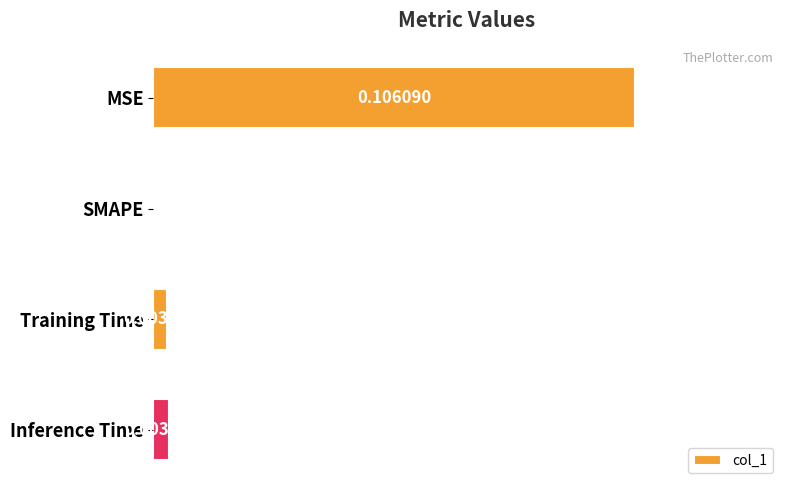

Between SMAPE and Inference Time, which is larger?

Inference Time